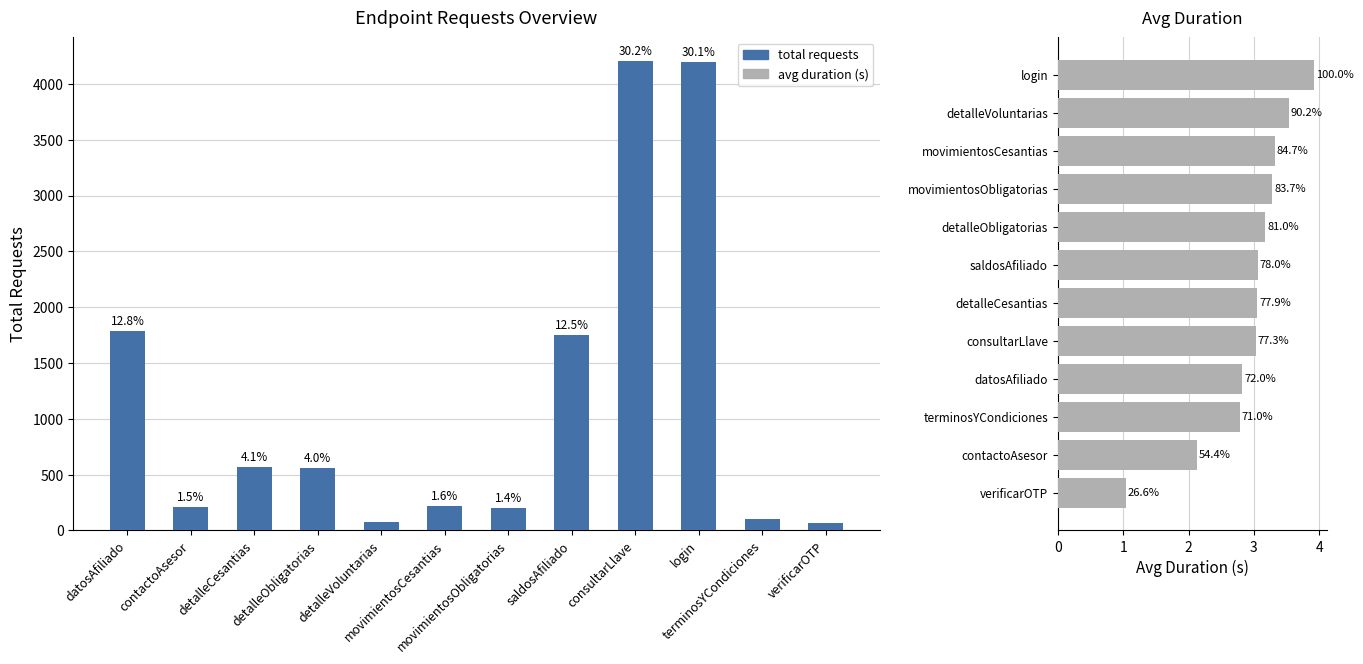

Which category has the lowest value in the total requests series?

verificarOTP